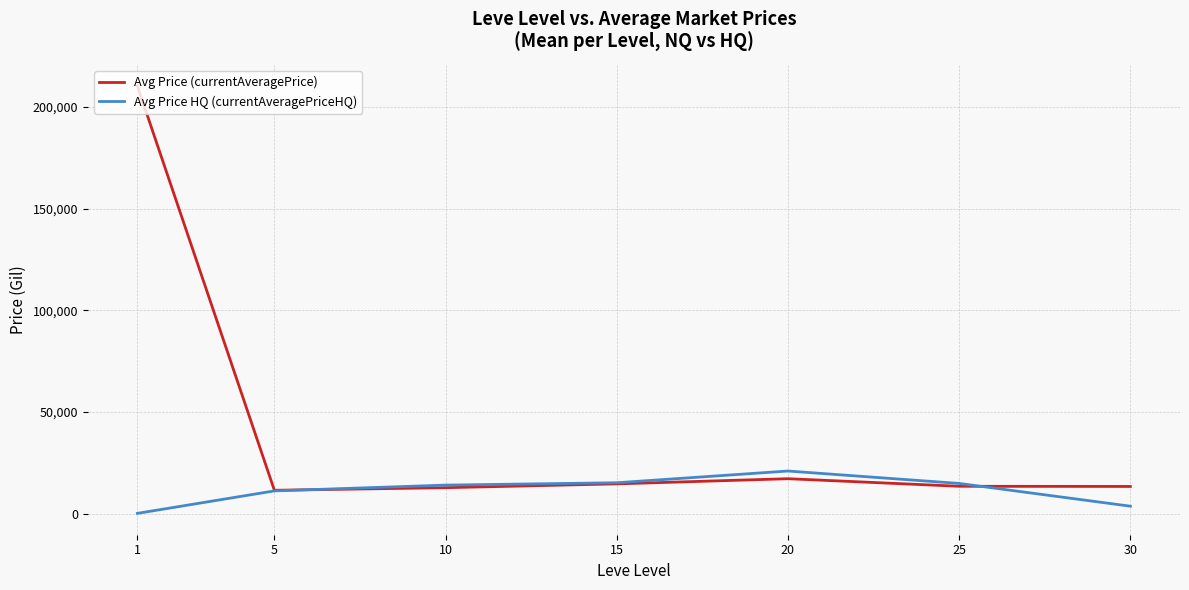

Does the chart have visible grid lines?

Yes